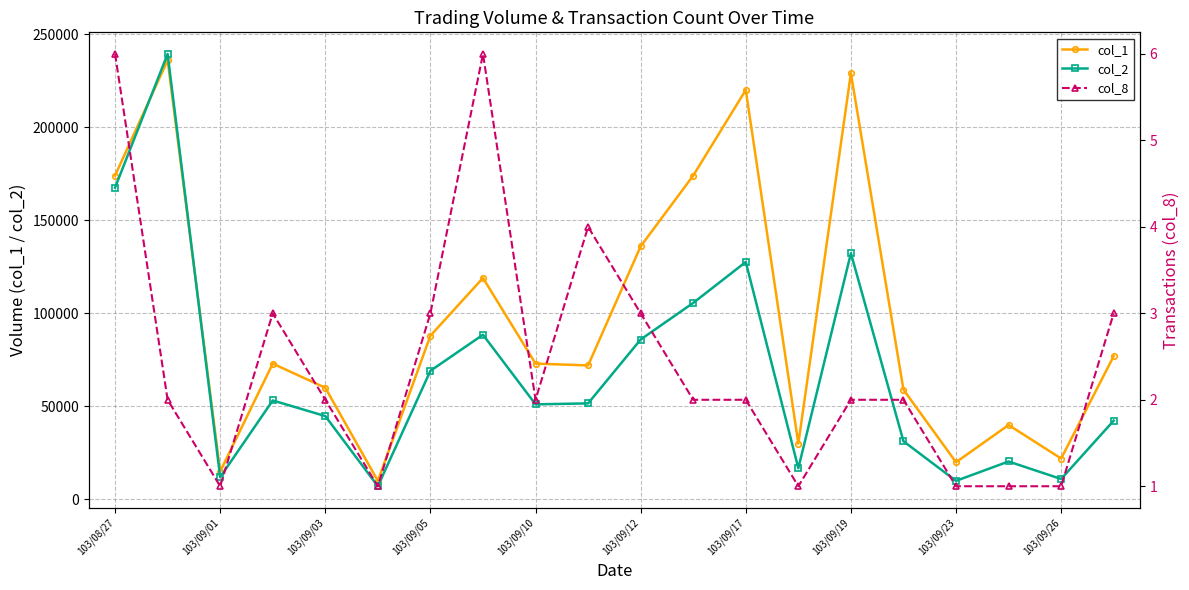

What is the minimum value for col_1?

10000